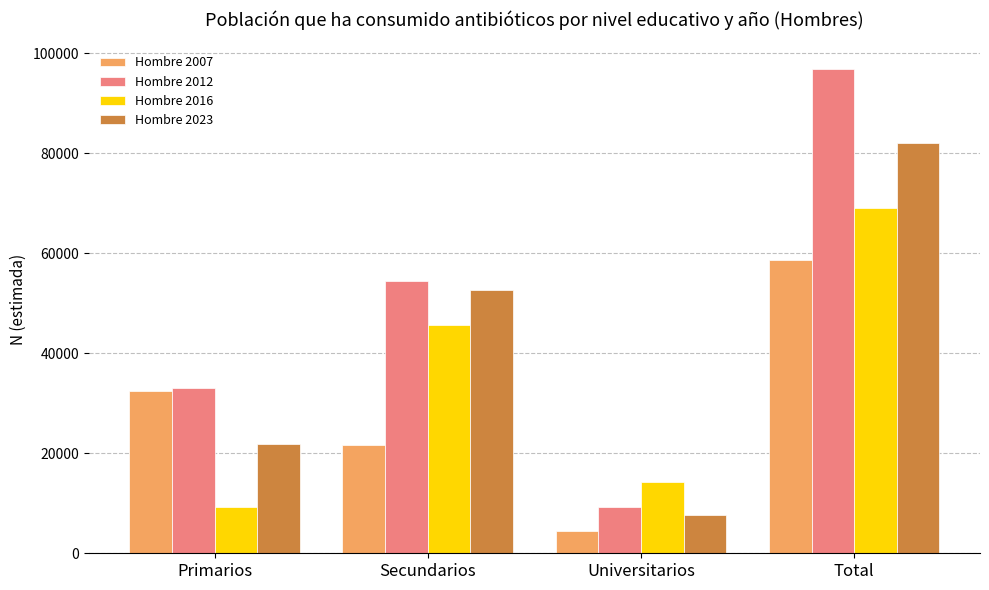

Between Secundarios and Total, which series saw the biggest shift?

Hombre 2012